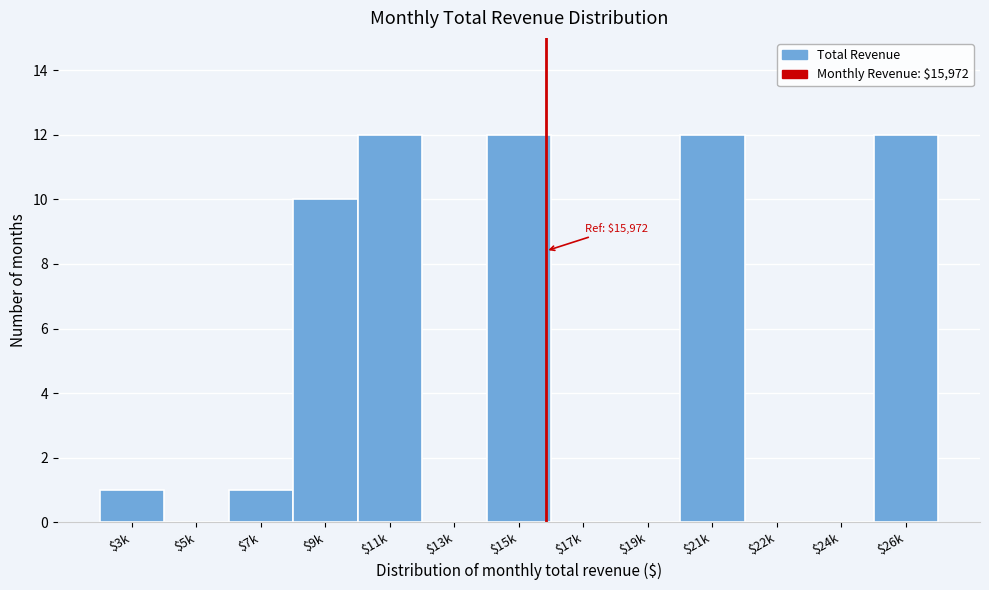

True or false: the data shows 0 at $24k.

True